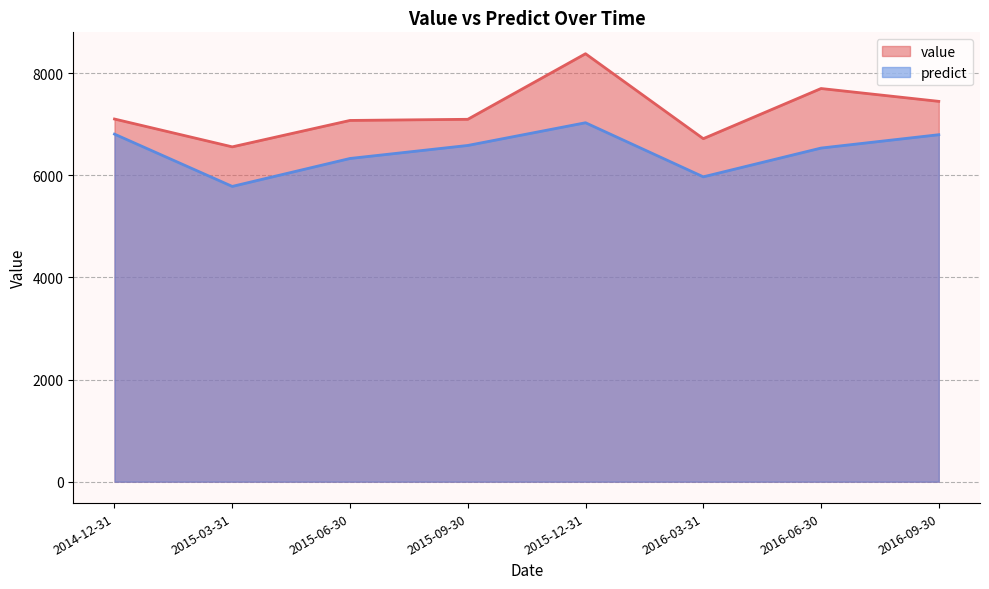

Reading left to right, transcribe all the data shown in this chart.

value: 2014-12-31=7103.7	2015-03-31=6558.5	2015-06-30=7075.9	2015-09-30=7098.2	2015-12-31=8382.5	2016-03-31=6718.9	2016-06-30=7701.2	2016-09-30=7449.7
predict: 2014-12-31=6808.0	2015-03-31=5783.7	2015-06-30=6331.0	2015-09-30=6586.0	2015-12-31=7030.8	2016-03-31=5971.4	2016-06-30=6534.9	2016-09-30=6796.4